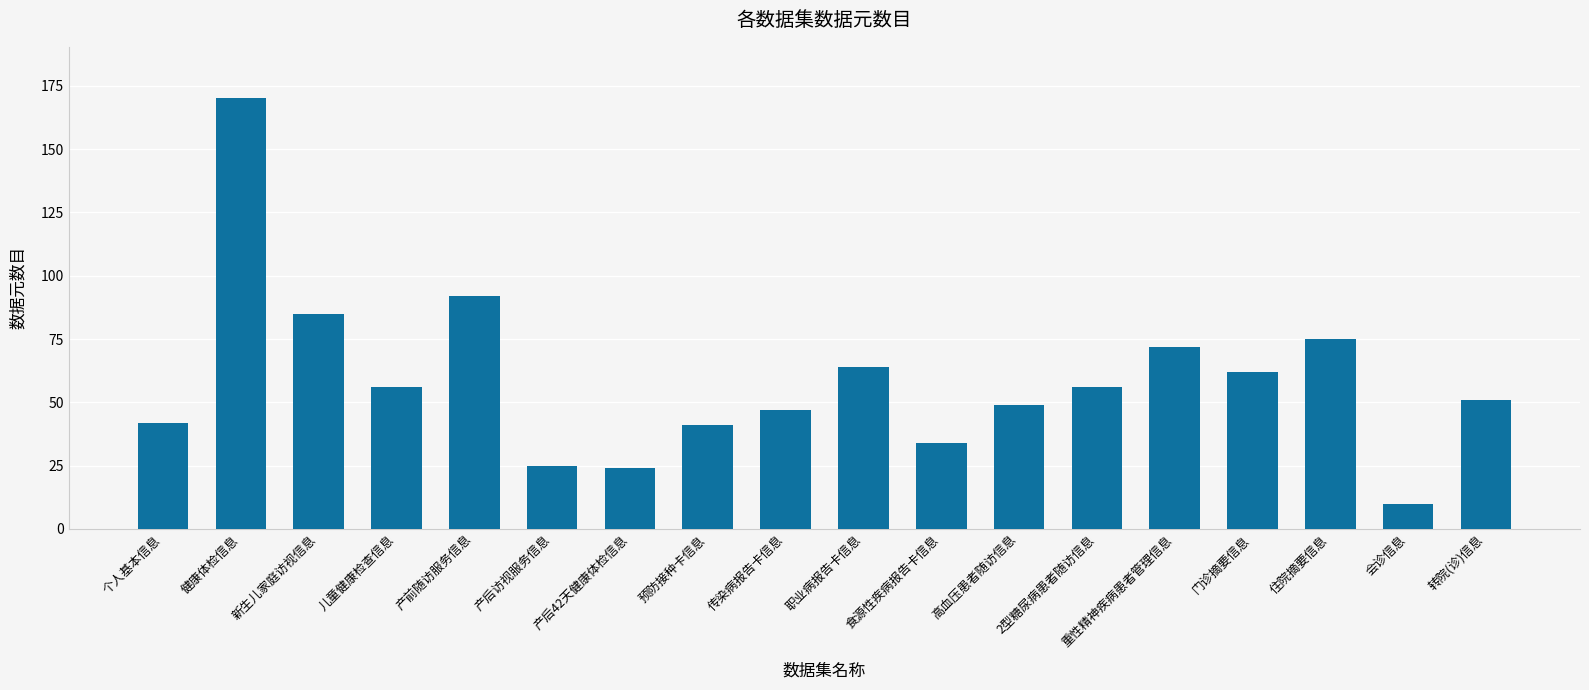

Reading left to right, extract all data points from this chart.

42	170	85	56	92	25	24	41	47	64	34	49	56	72	62	75	10	51